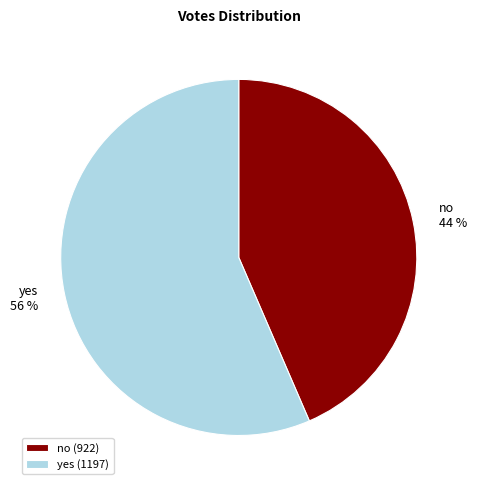

To the nearest percent, what is the combined percentage of yes and no?

100%